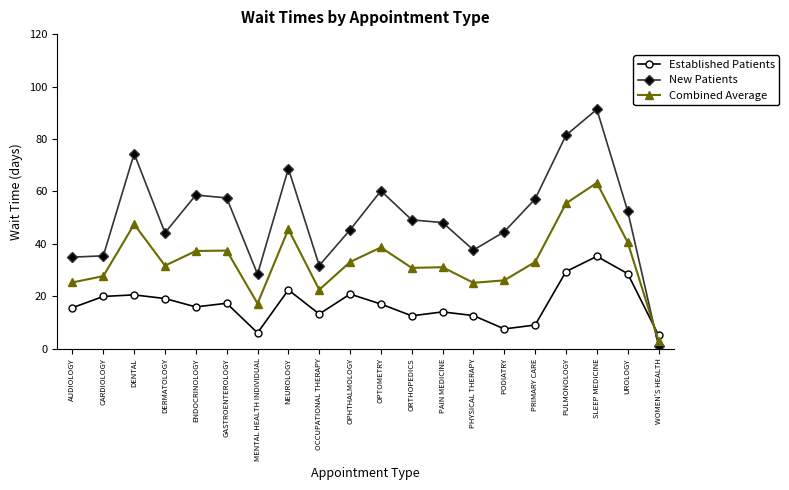

Which category has the highest value in the New Patients series?

SLEEP MEDICINE